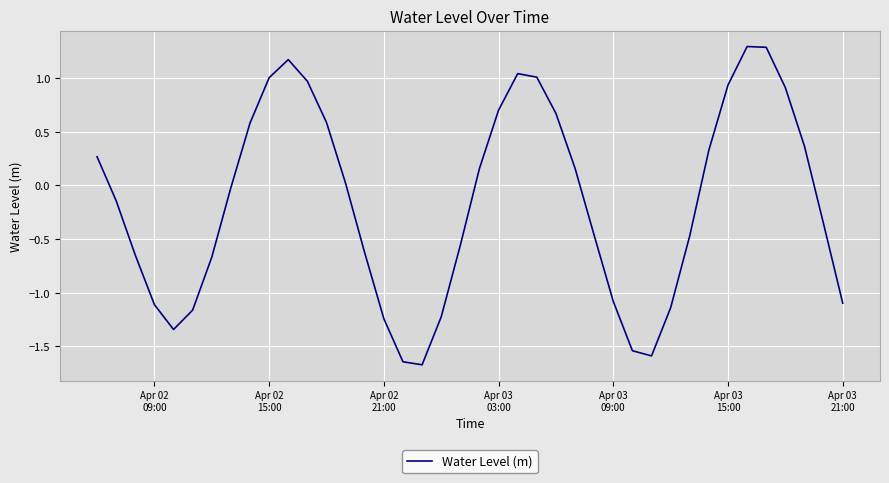

What is the greatest value displayed?

1.3